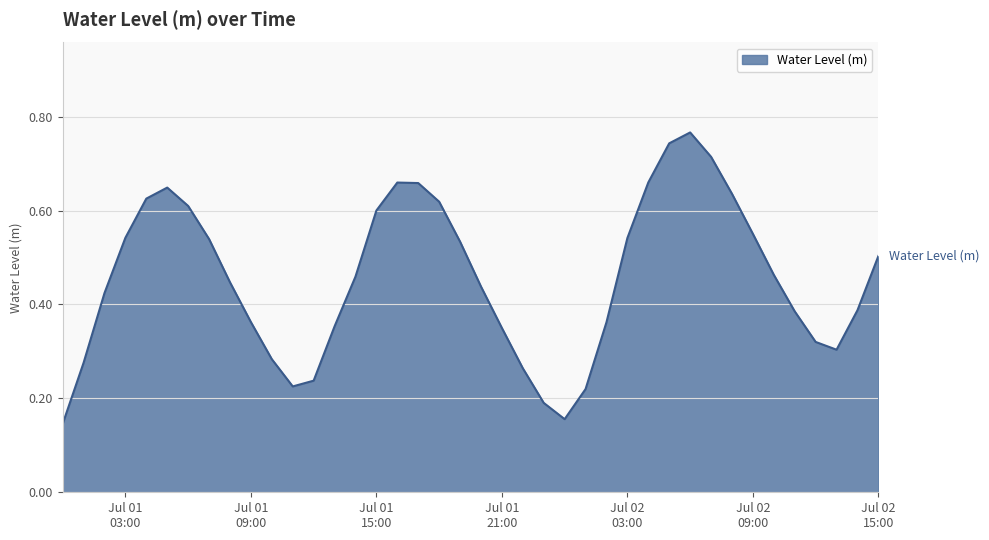

Does the chart have visible grid lines?

Yes